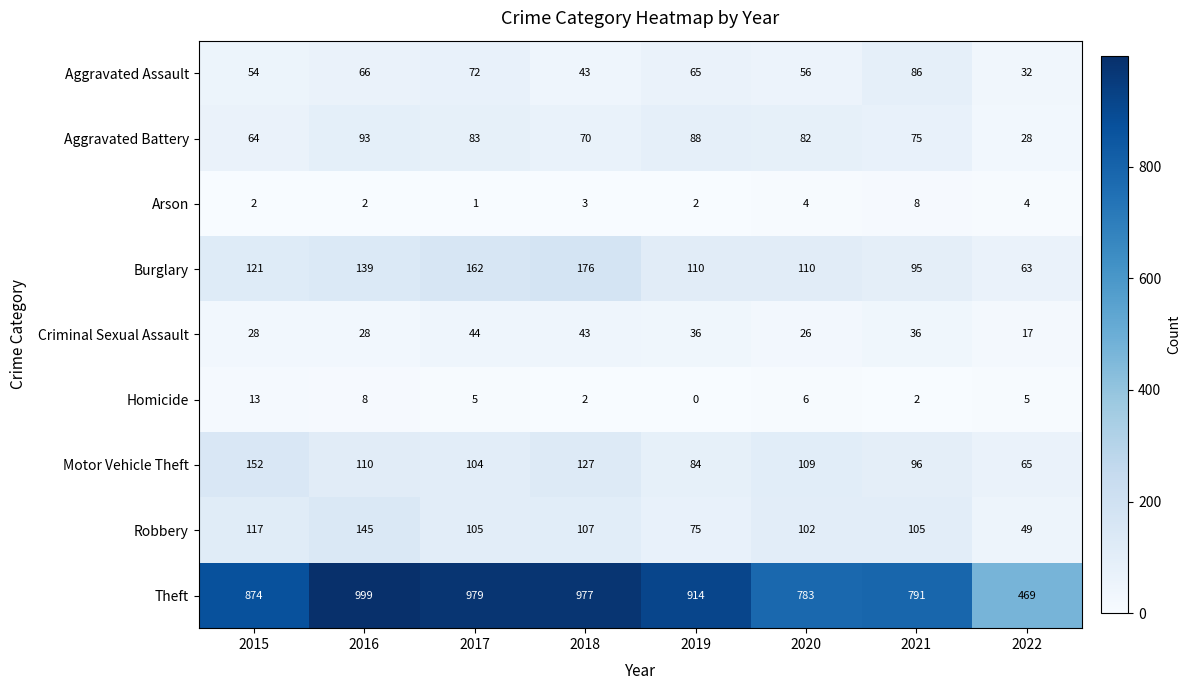

At which label is Theft closest to 734?

2020